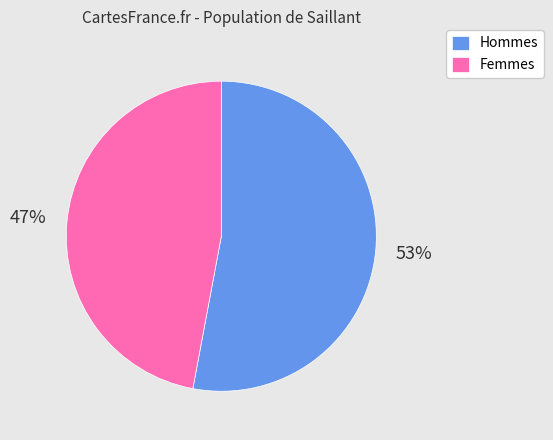

How many segments does this pie chart have?

2